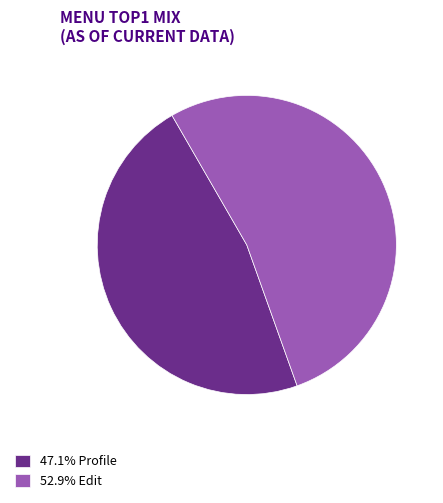

Does 47.1% Profile represent more than half of the total?

No